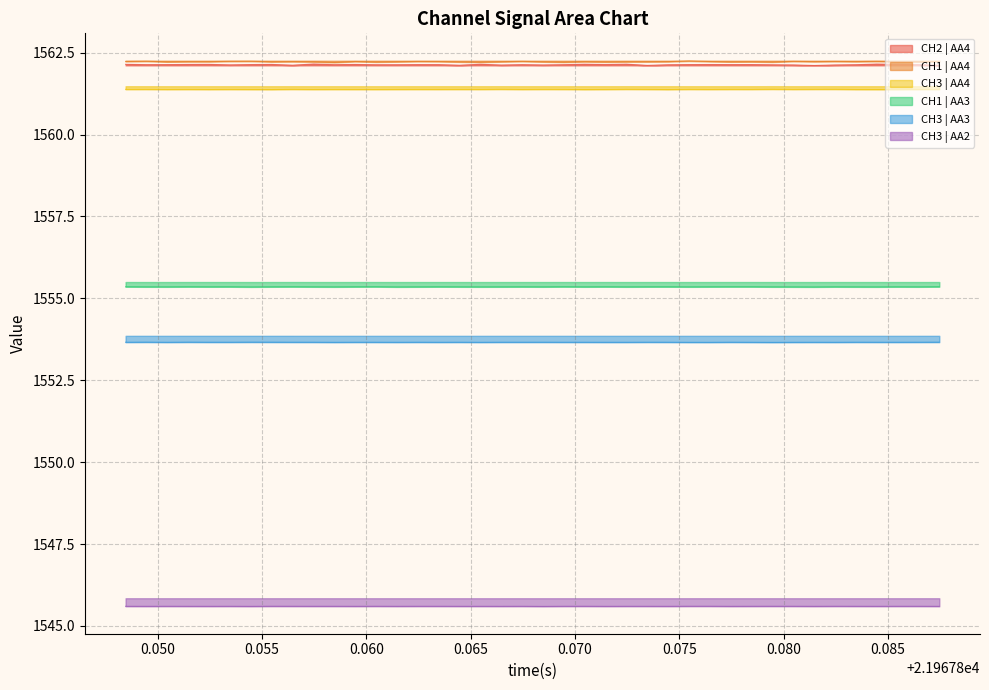

What is the sum of all CH1 | AA4 values?

62489.0